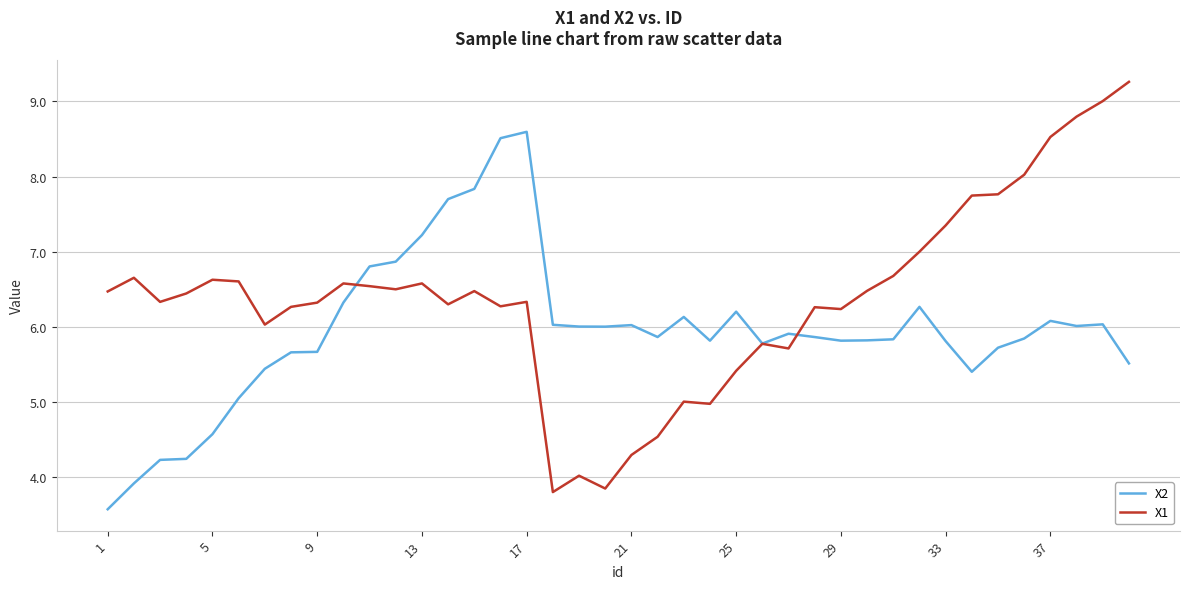

Which series has the largest total across all categories?

X1